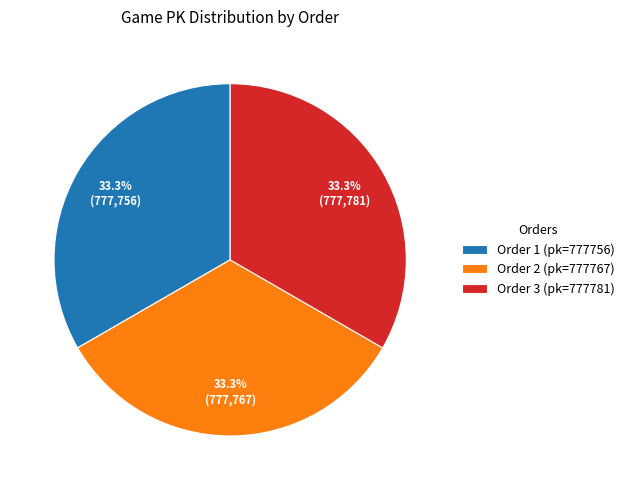

Combined, what portion of the pie is Order 3 (pk=777781) and Order 2 (pk=777767)?

66.7%